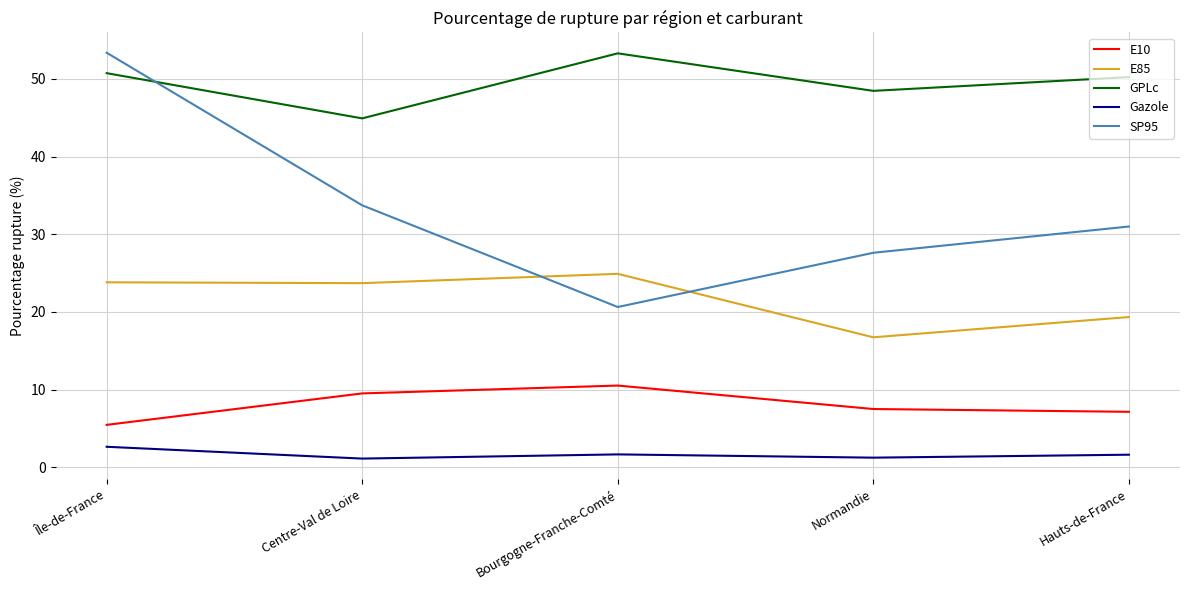

Rank the series at Hauts-de-France from lowest to highest value.

Gazole, E10, E85, SP95, GPLc